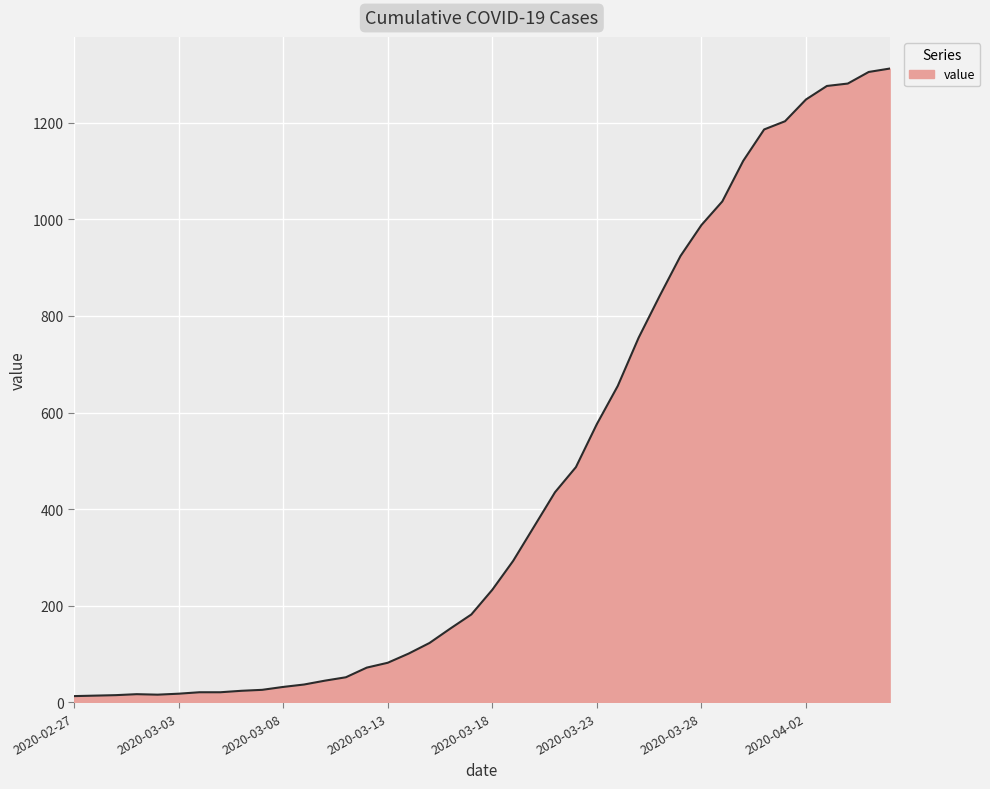

What is the minimum value shown in the chart?

13